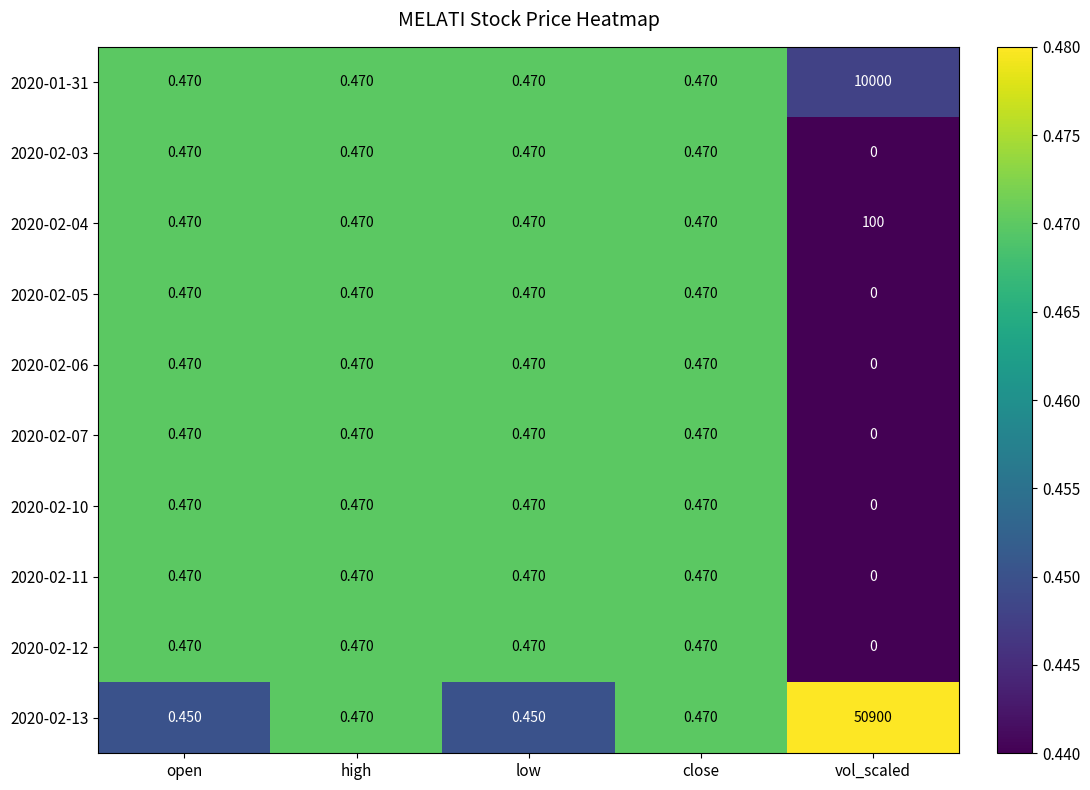

Which label corresponds to the smallest value in the chart?

vol_scaled